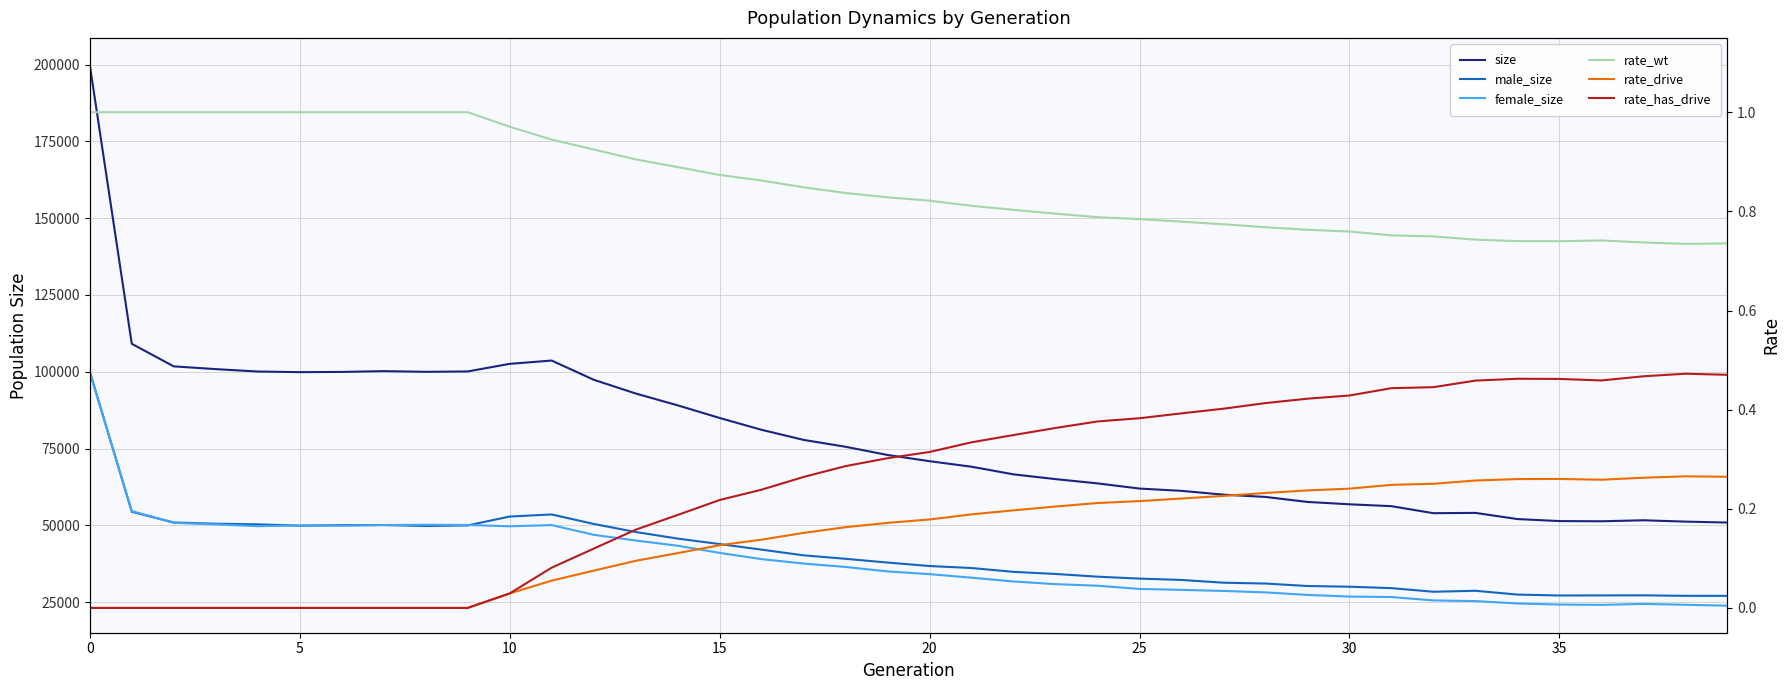

True or false: rate_drive has a value of 0.3 at 36.

True